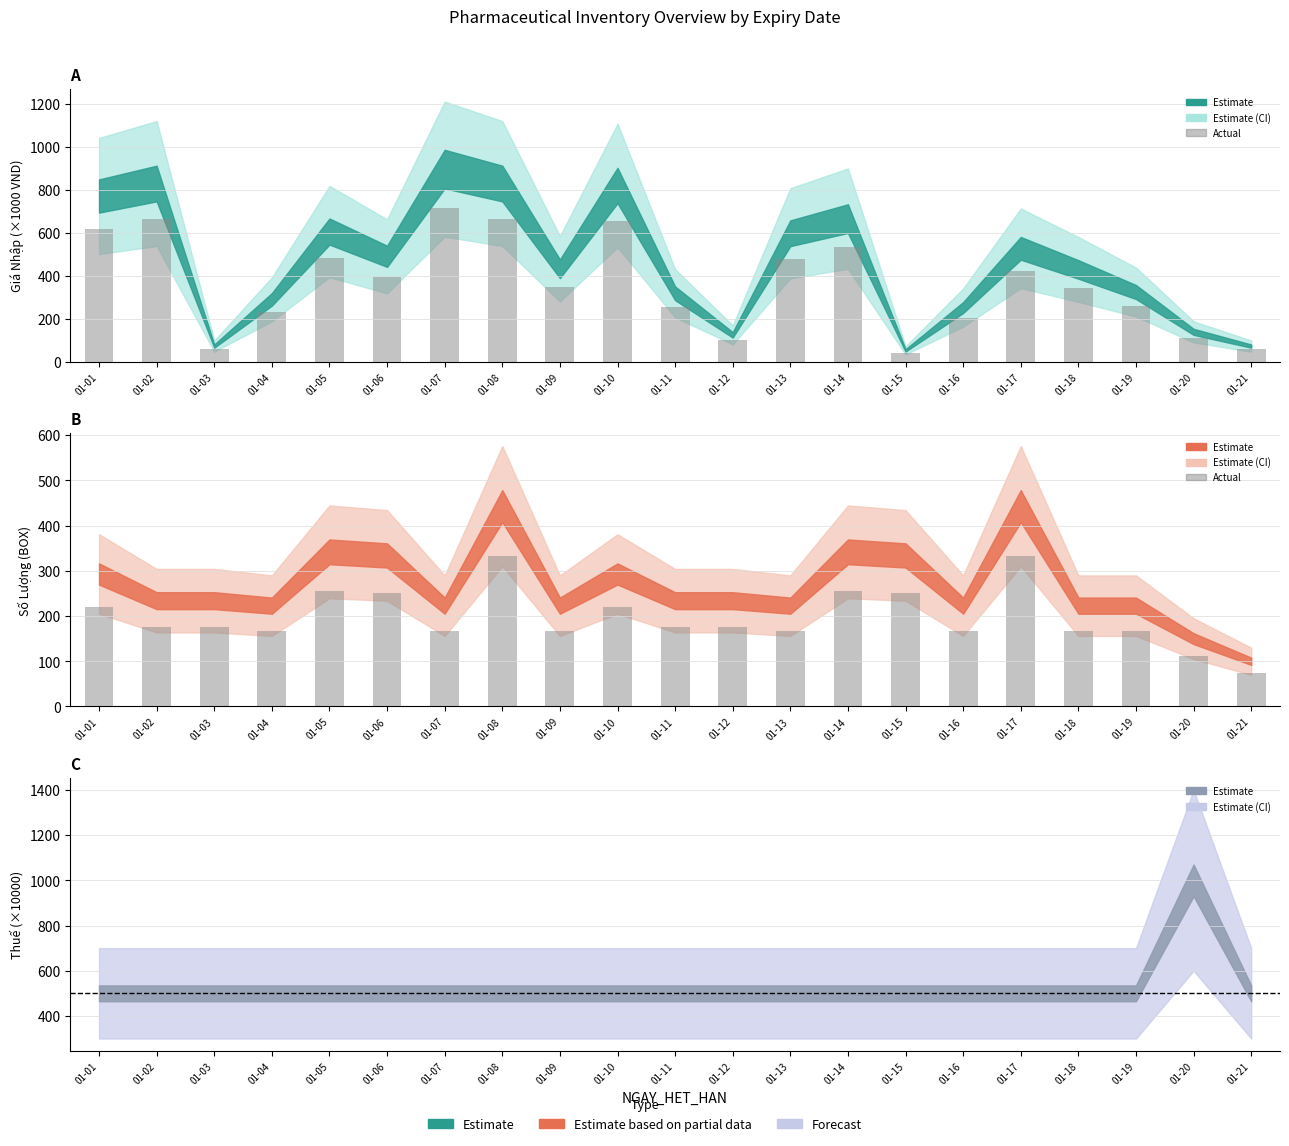

What is the maximum value for GIA_NHAP?

716.8